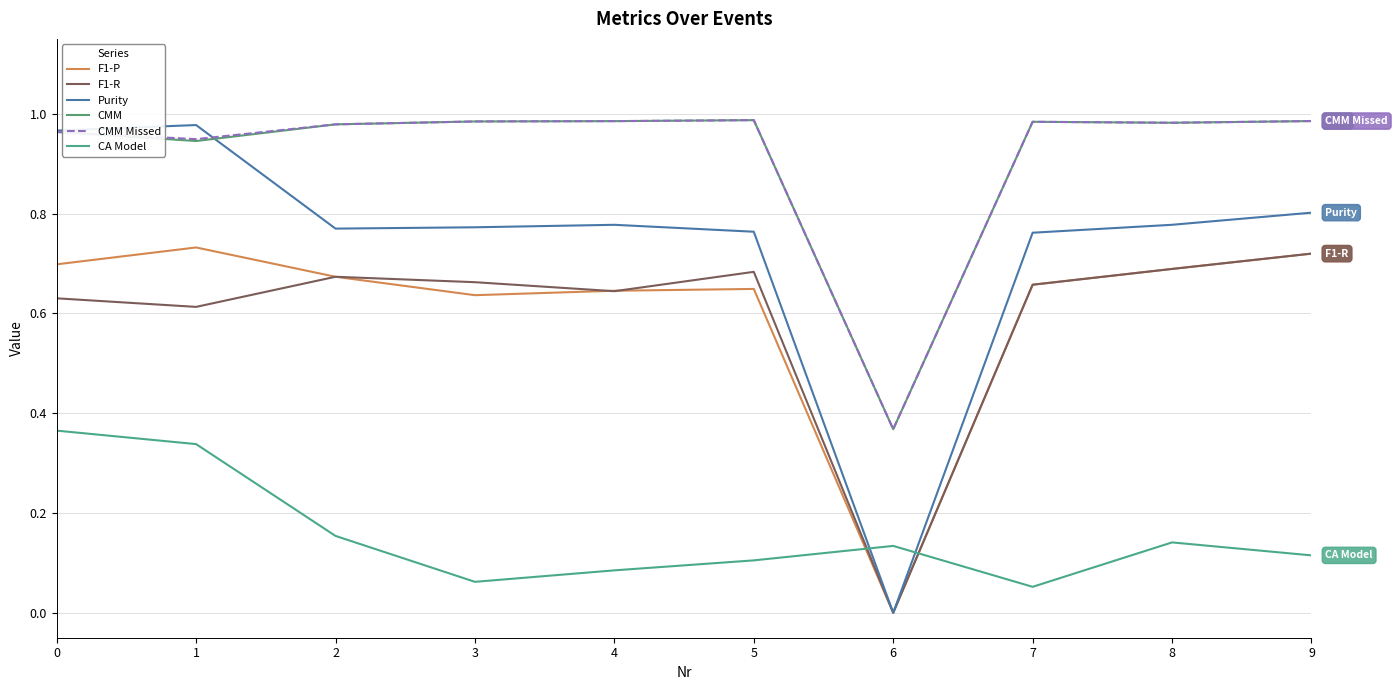

What is the average value of the CMM series?

0.9